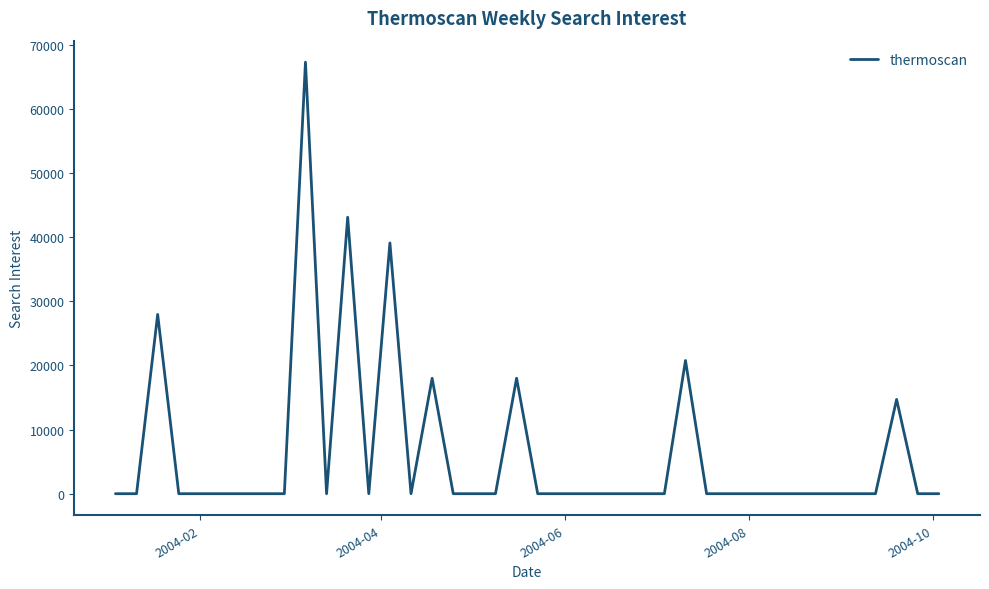

How many lines are shown in the chart?

1